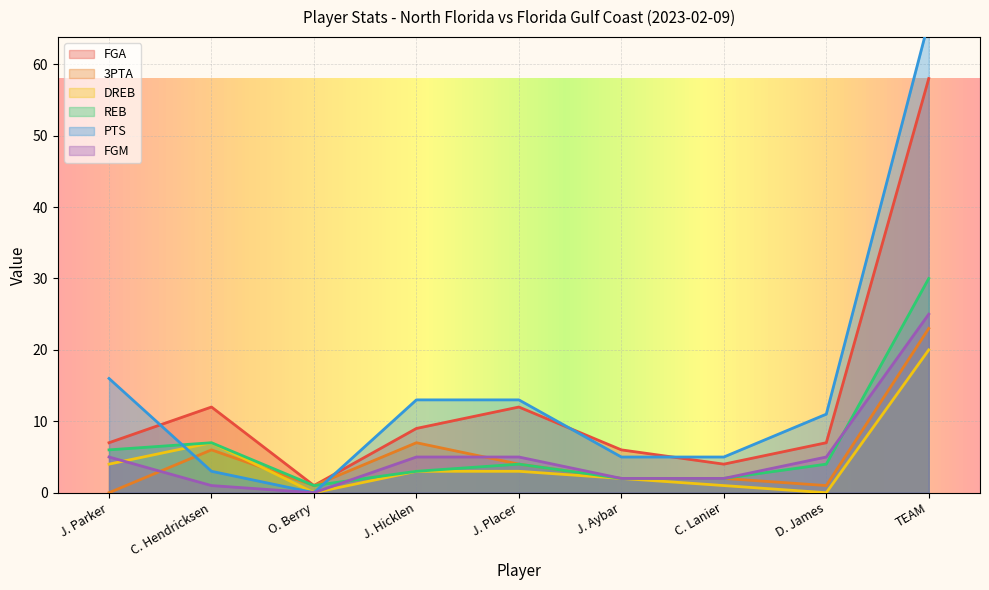

What is the label of the 9th point from the right?

J. Parker